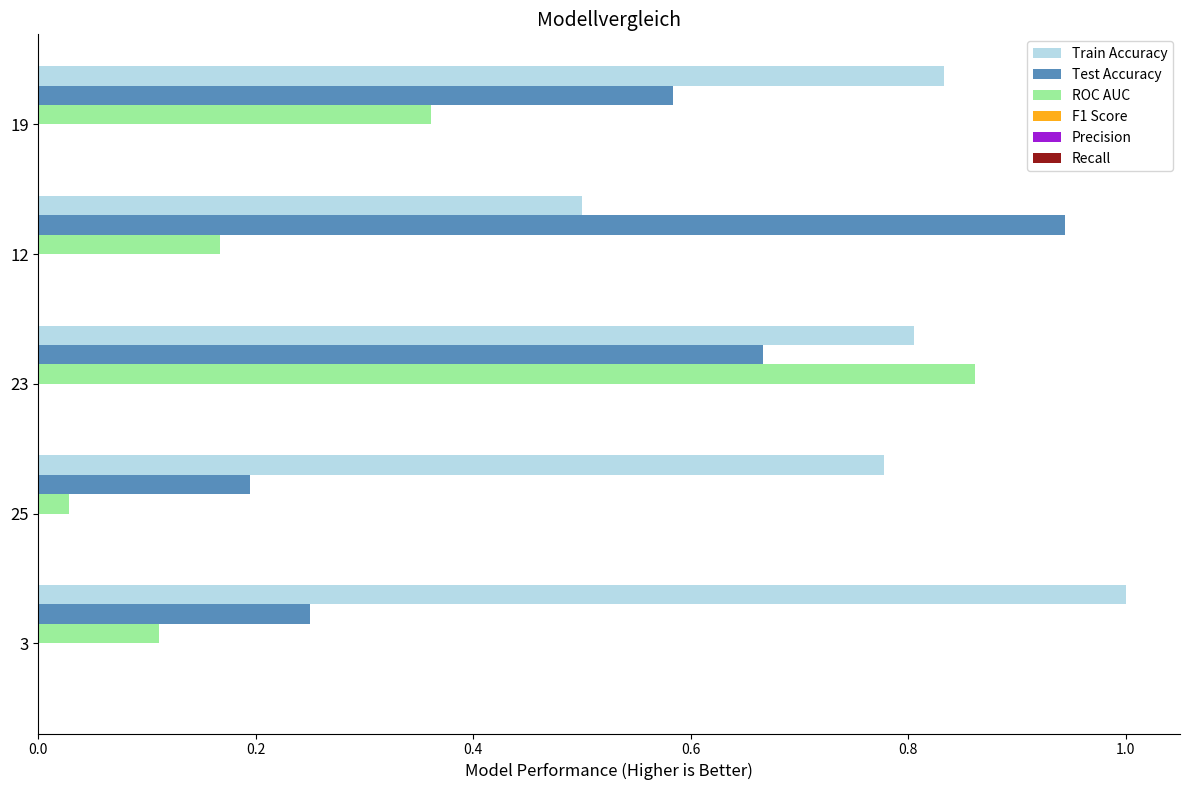

Is the value of Test Accuracy at 3 greater than the value of Train Accuracy at 19?

No